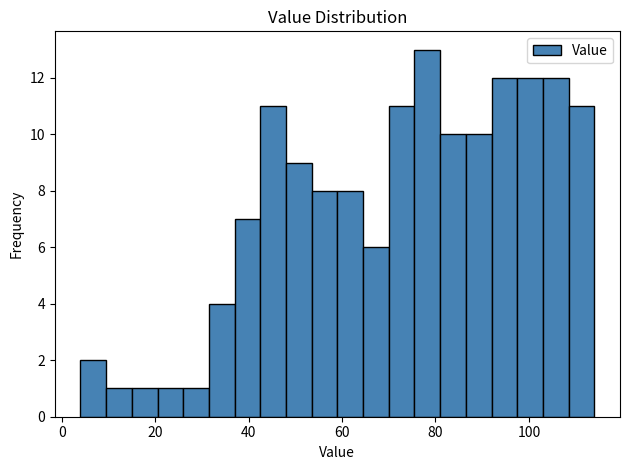

Around what value on the x-axis is the tallest bar? Give the approximate position of its centre, as read against the axis.

78